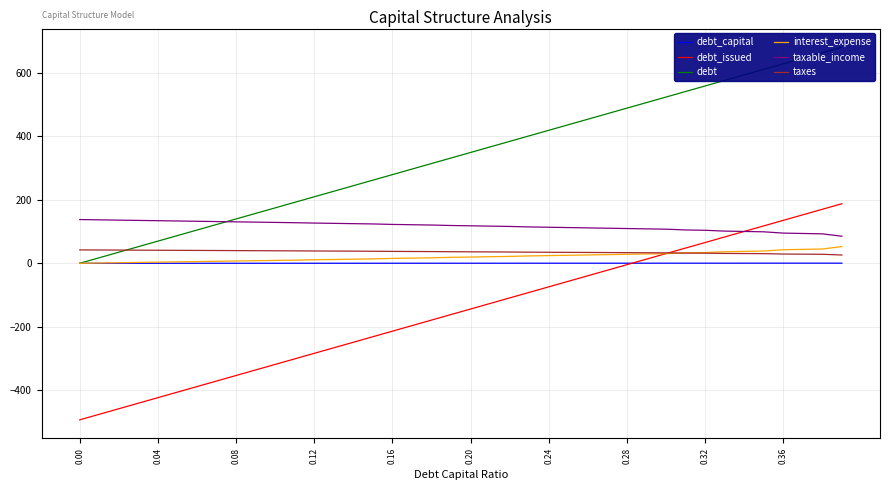

What is the approximate value of taxes at 0.32?

31.8